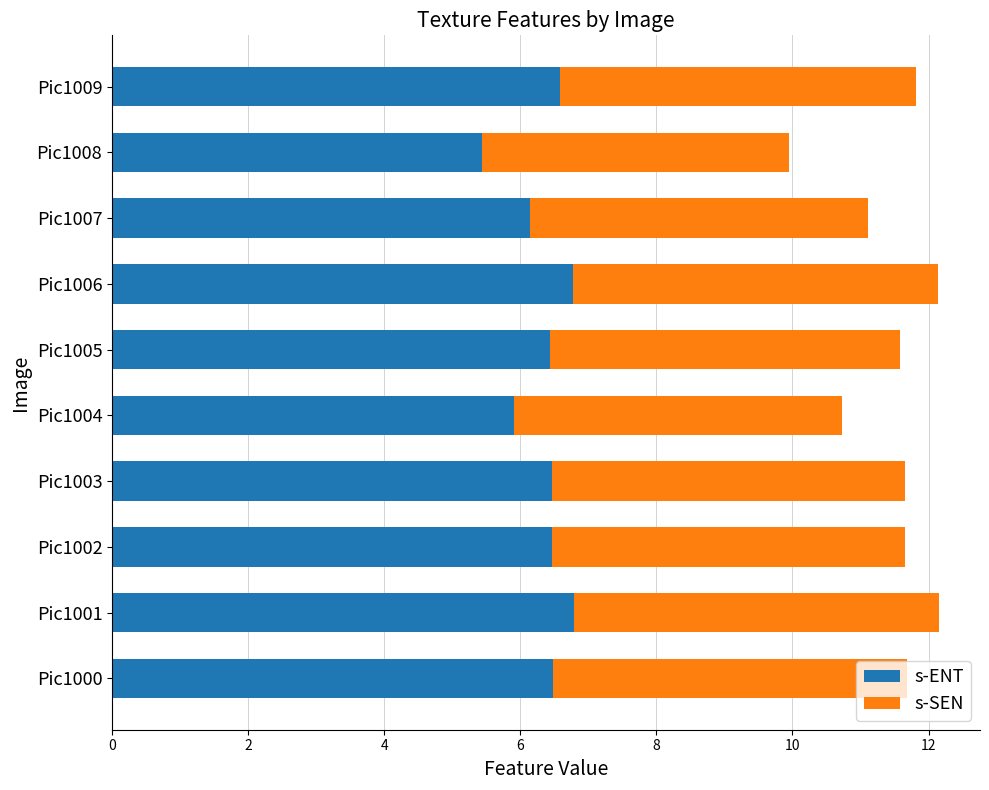

The value of s-ENT at Pic1006 is 10.9. True or false?

False